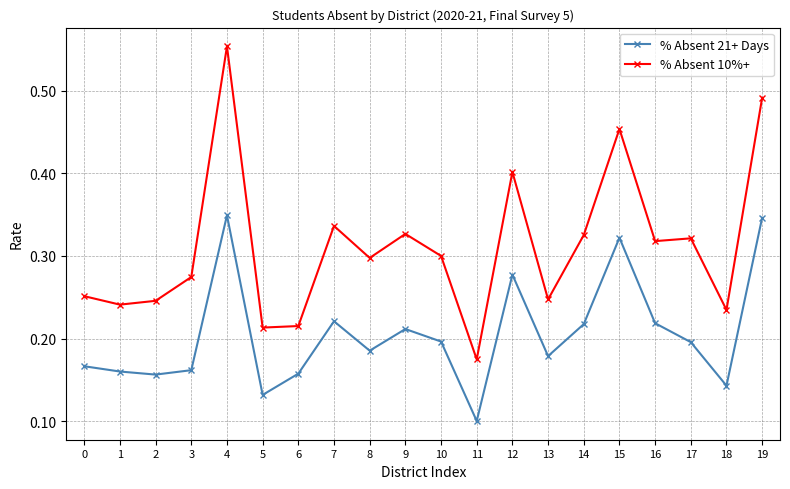

True or false: % Absent 10%+ has more than 1 interior local peaks.

True